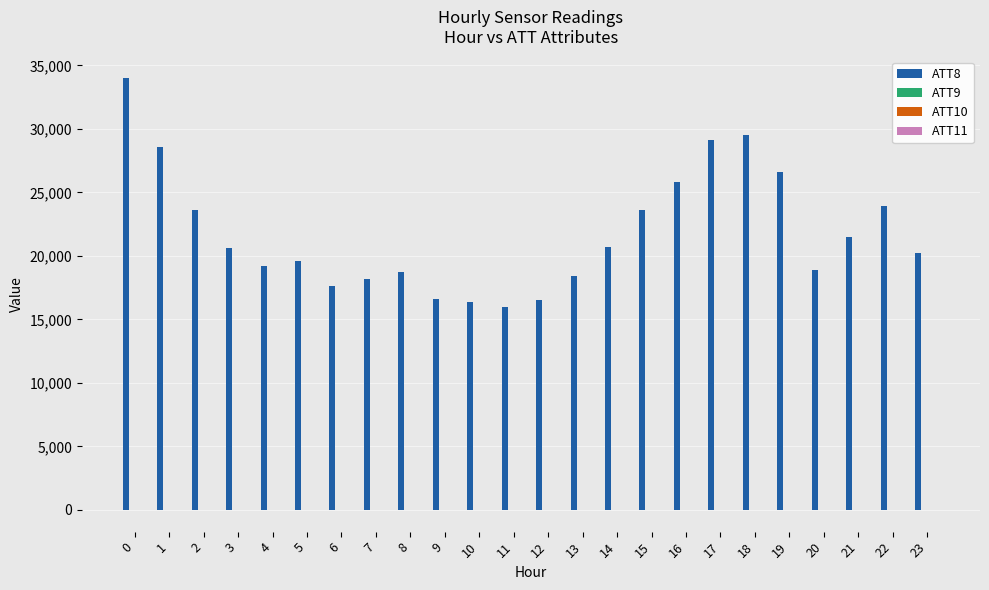

Which series has the largest total across all categories?

ATT8